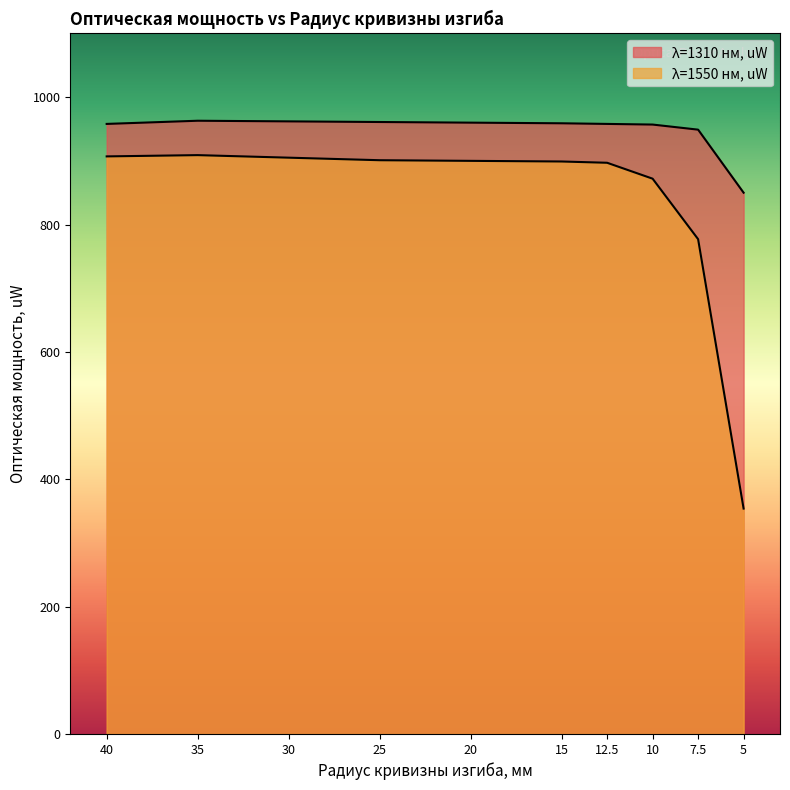

True or false: λ=1310 нм, uW has a value of 958 at 12.5.

True